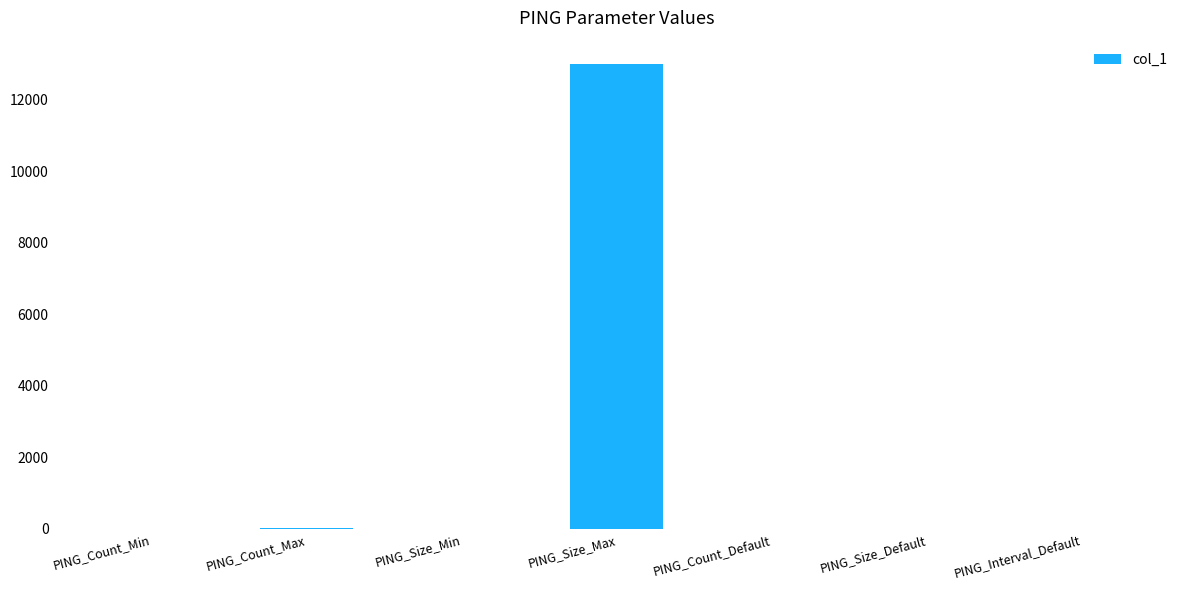

What is the average value?

1860